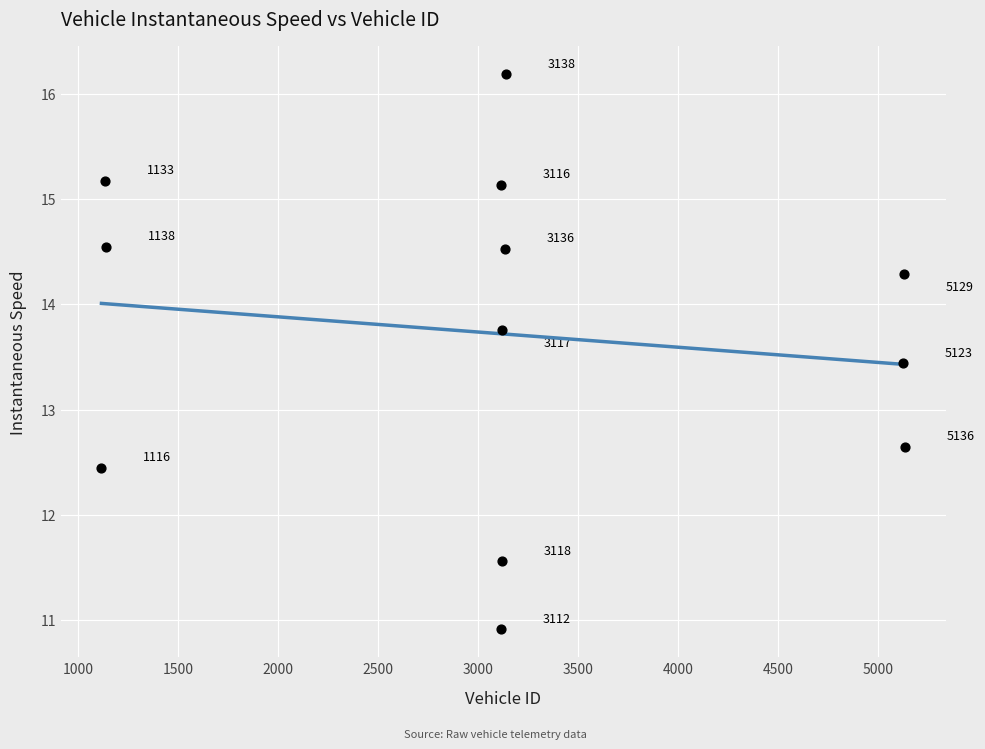

What Y value in the scatter plot is closest to 13?

12.6